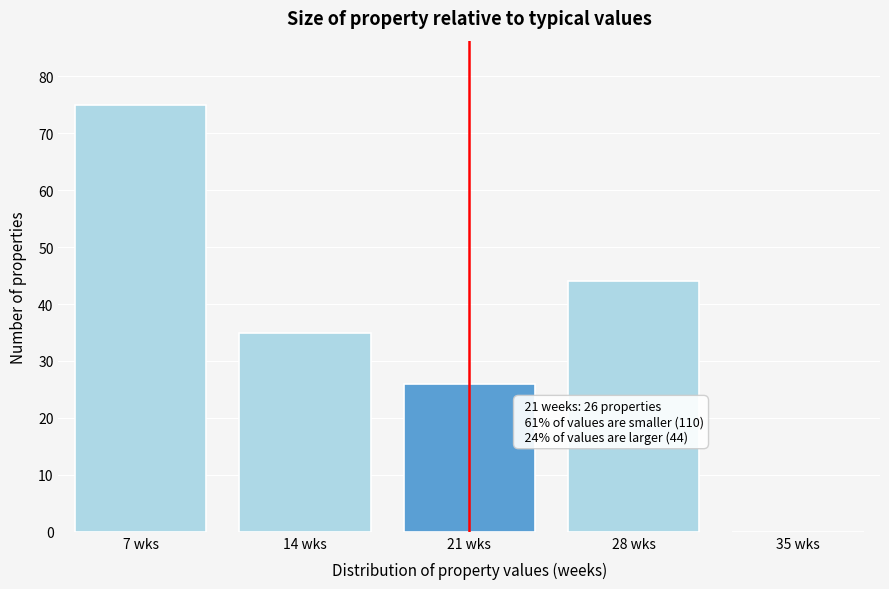

Reading left to right, what are all the values shown in this chart?

7 wks=75	14 wks=35	21 wks=26	28 wks=44	35 wks=0